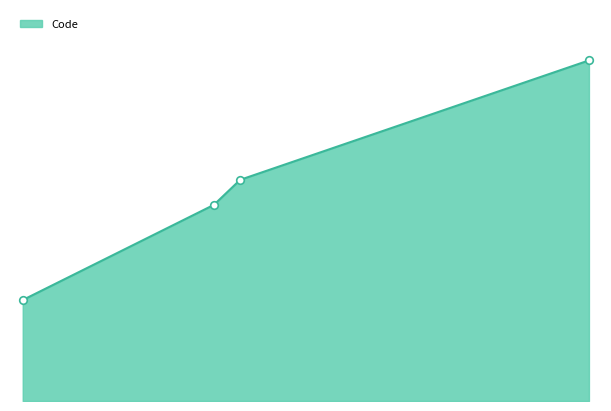

Is this an area chart (filled region under the line)?

Yes